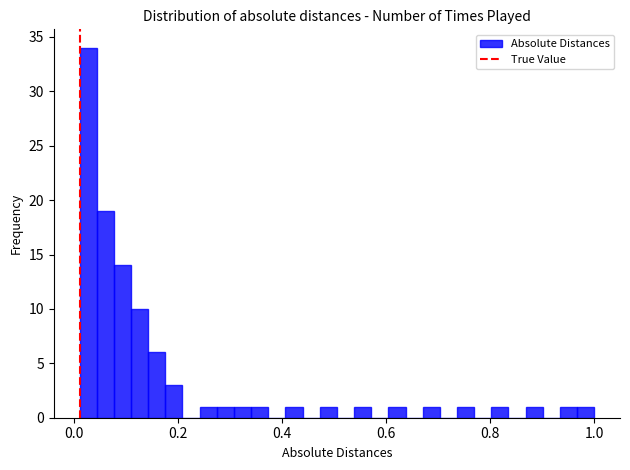

Read against the x-axis, roughly where is the centre of the tallest bar?

0.02